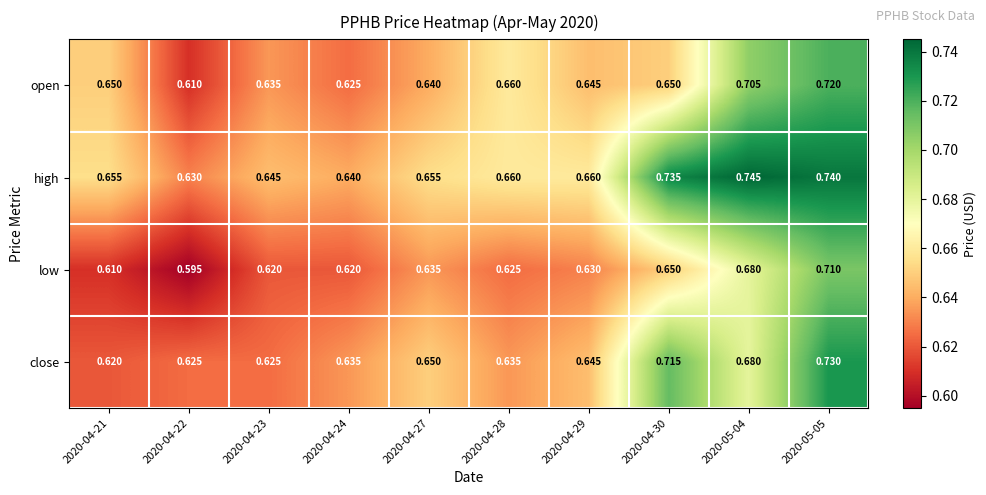

Is the value of high at 2020-04-30 greater than the value of close at 2020-05-05?

Yes